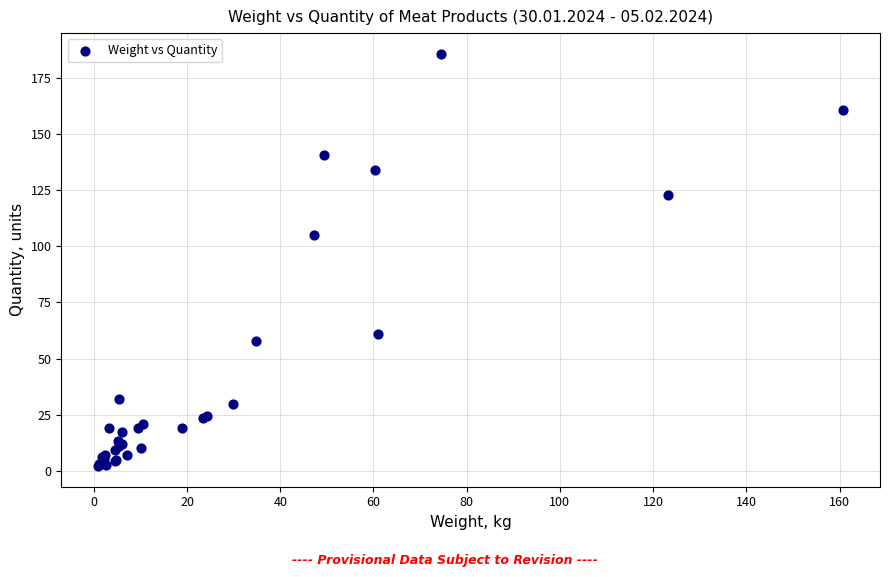

What Y value in the scatter plot is closest to 94?

105.0